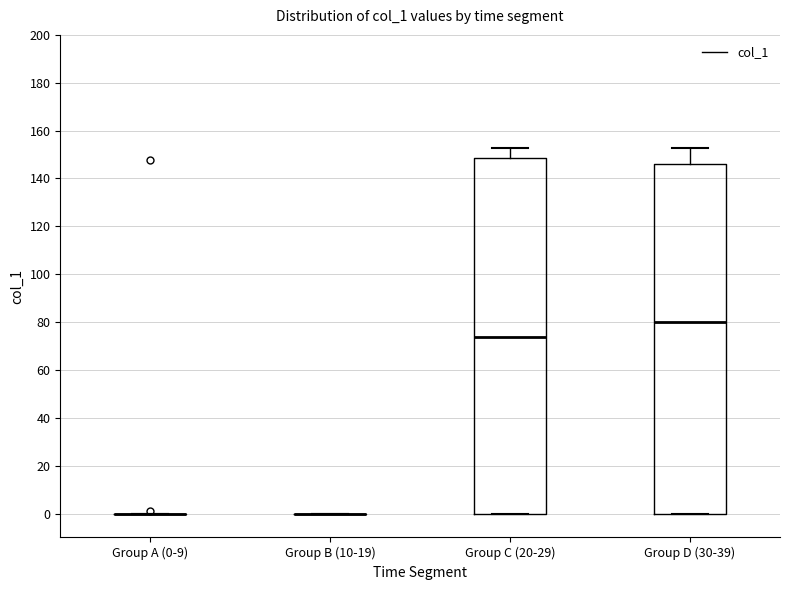

Which box is the tallest, from its lower edge to its upper edge?

Group C (20-29)